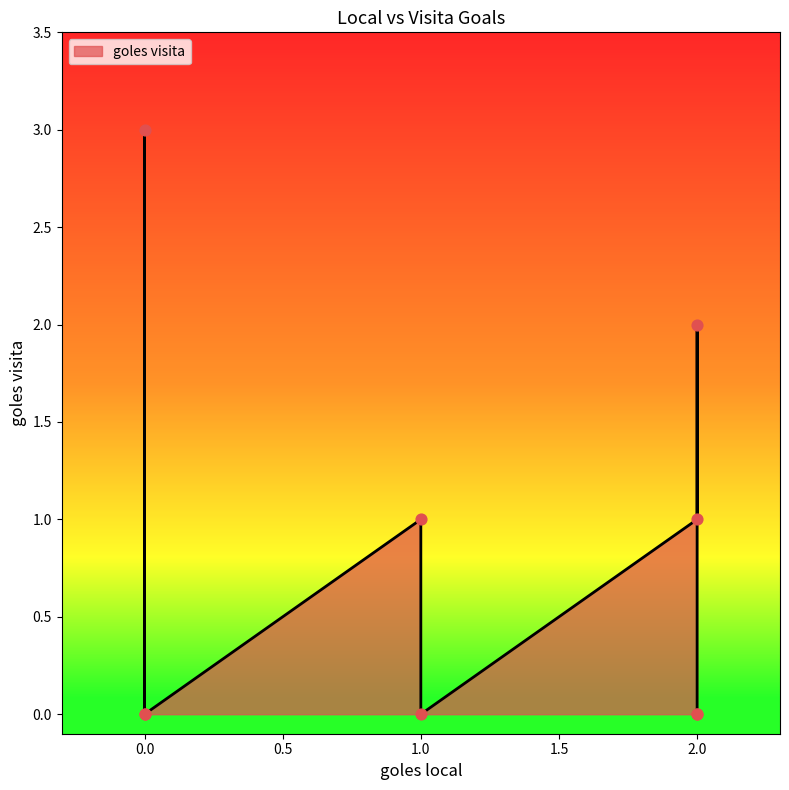

Which has a higher value, 2 or 0?

2